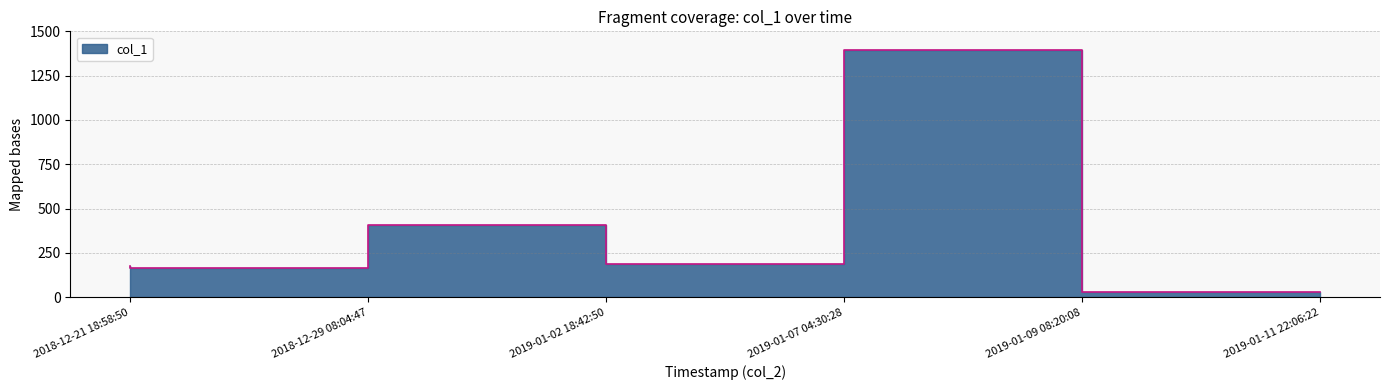

How many values are below 187?

3